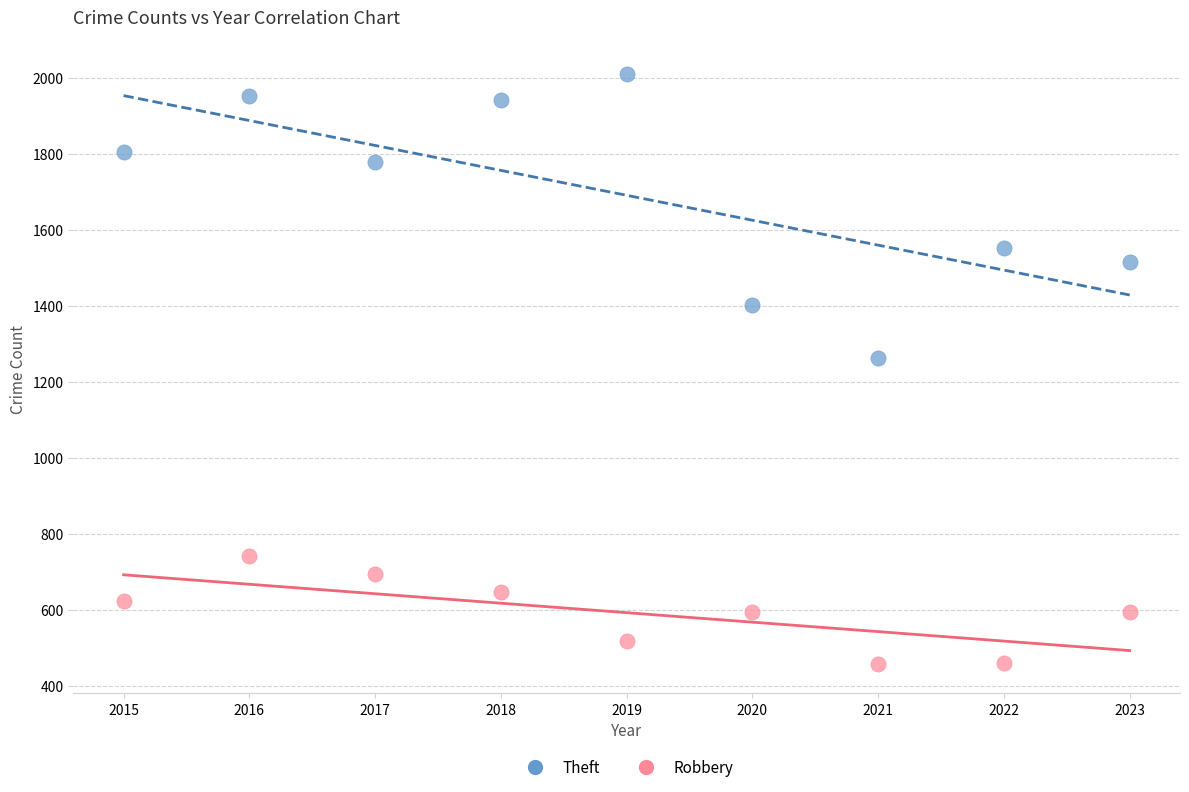

In the Theft series, what Y value is closest to 1636?

1552